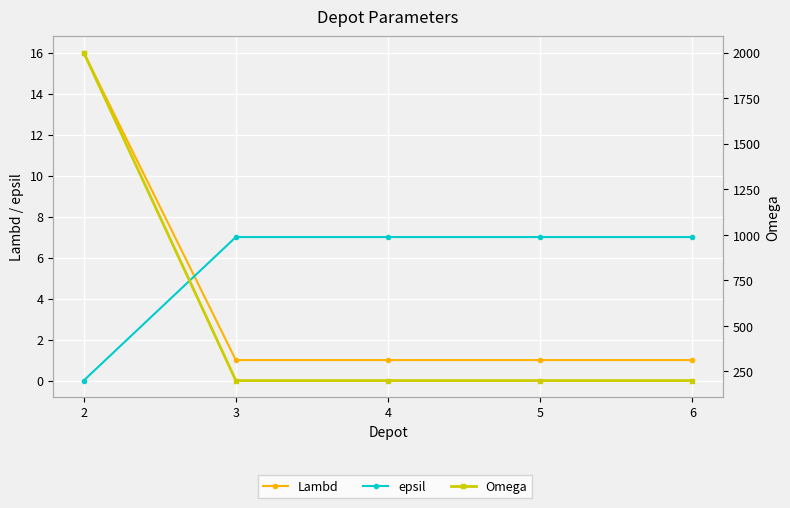

What is the difference between the maximum and second lowest values in the Omega series?

1800